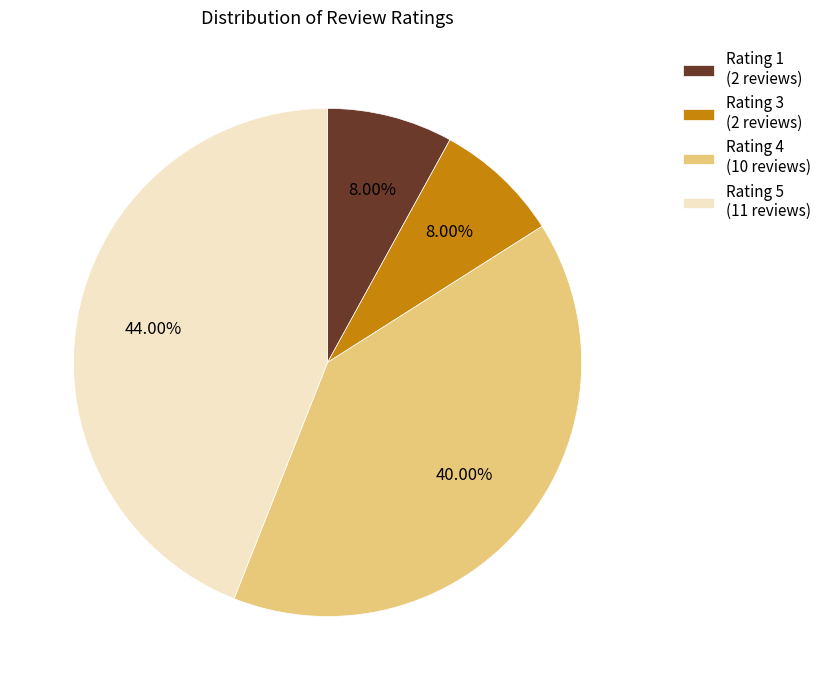

Which slice is the largest?

Rating 5